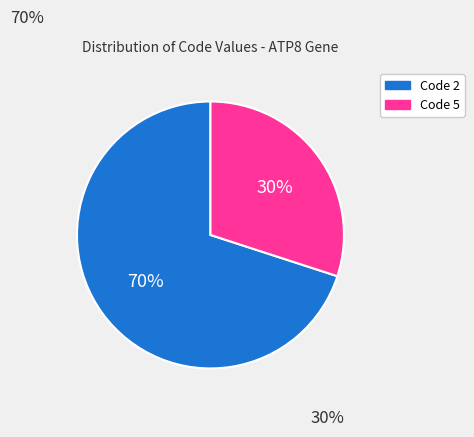

True or false: Code 2 accounts for 70% of the total.

True